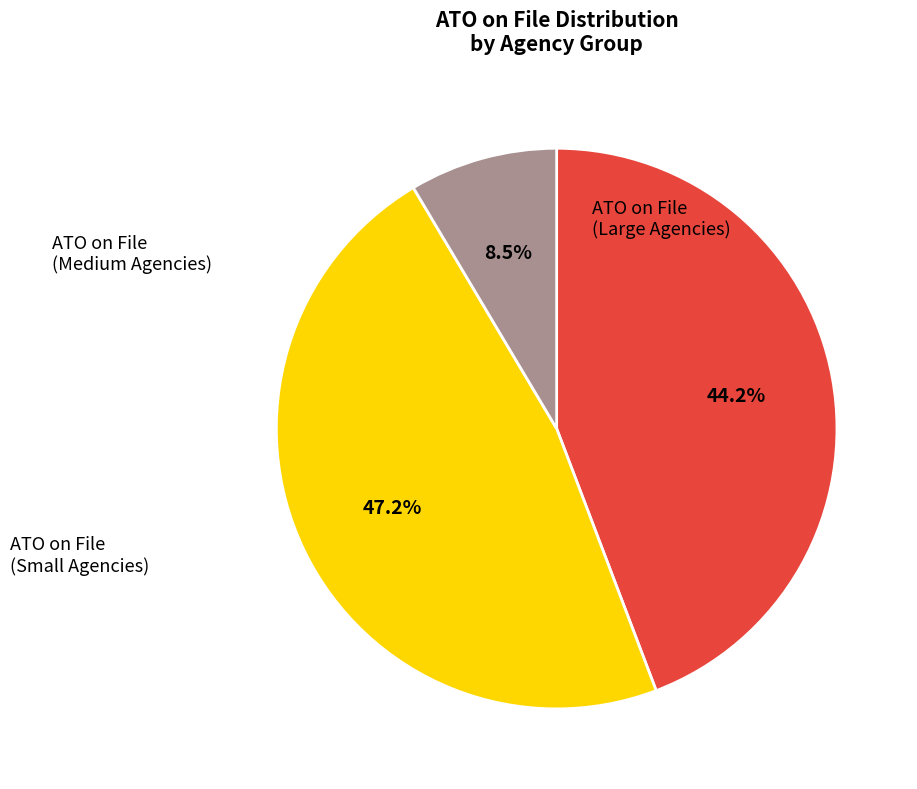

Is there any slice that represents more than half of the pie?

No